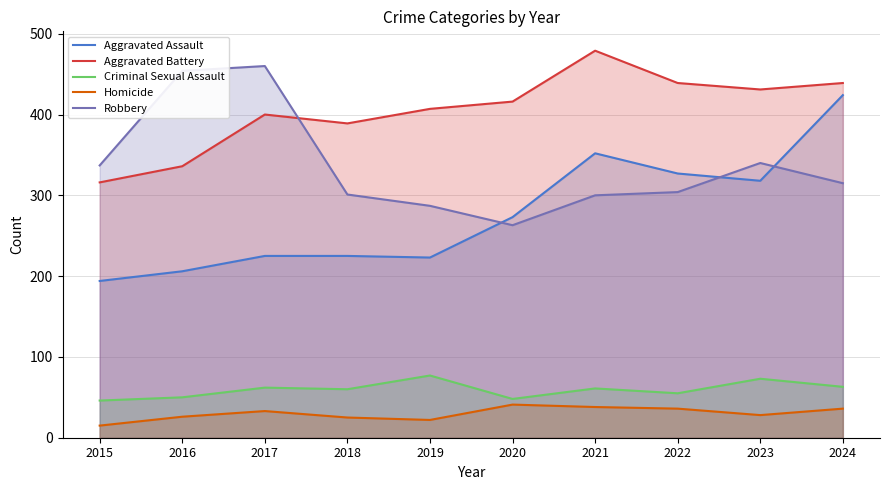

Rank the series at 2023 from lowest to highest value.

Homicide, Criminal Sexual Assault, Aggravated Assault, Robbery, Aggravated Battery